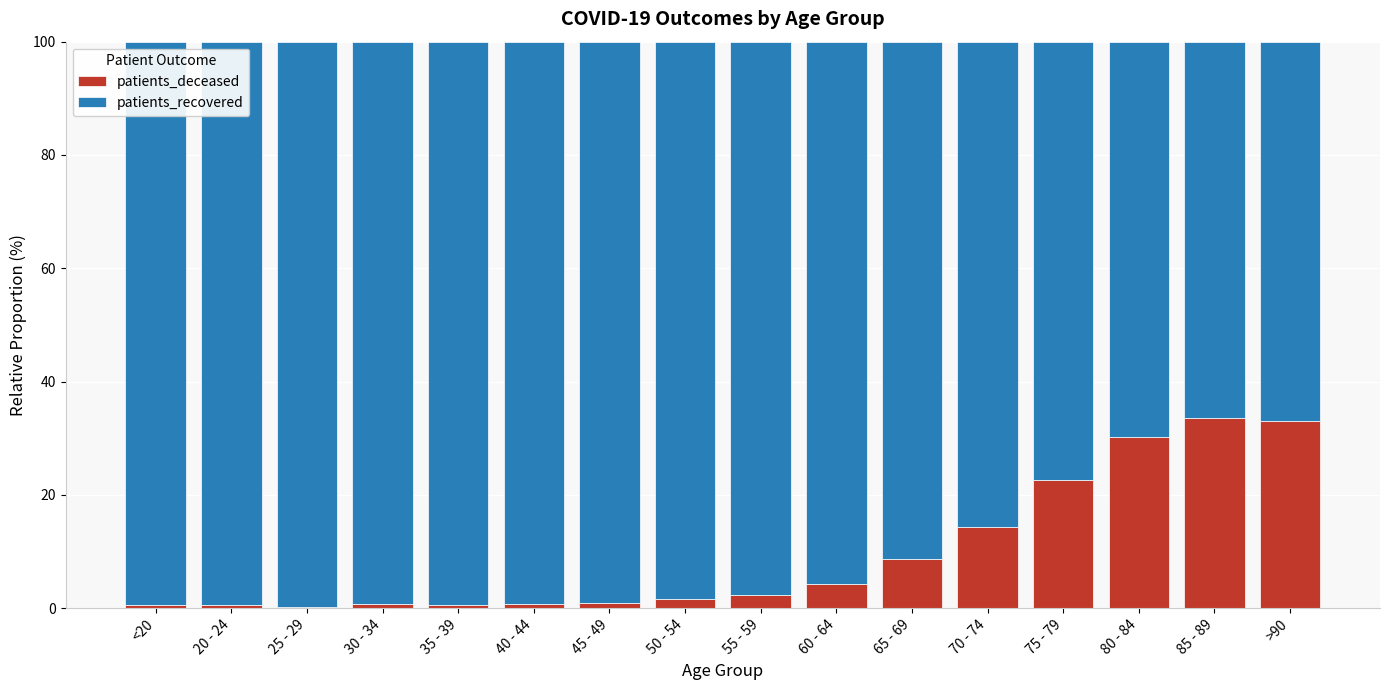

The patients_deceased series shows 22.7 at 75 - 79. True or false?

True